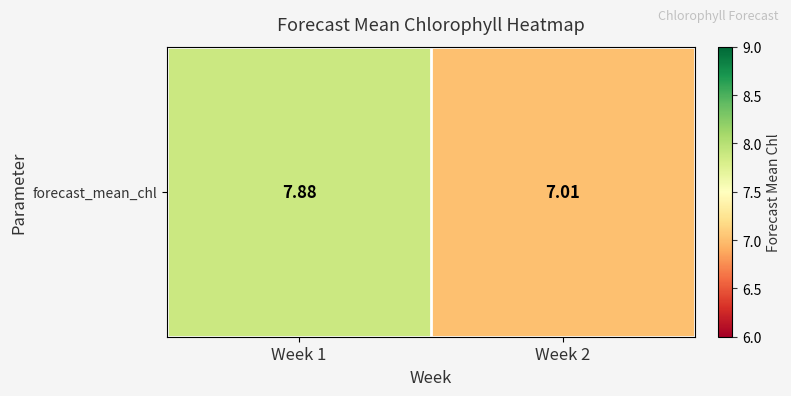

The value at Week 2 is 7.0. True or false?

True